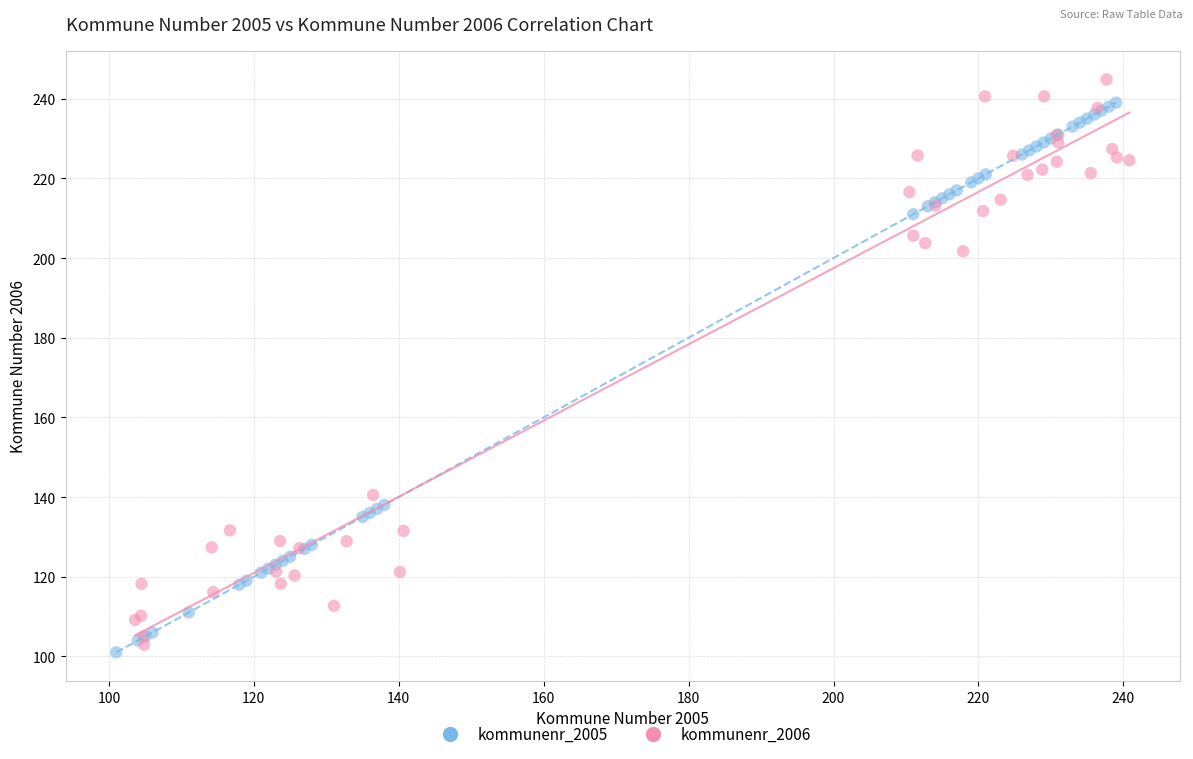

What are all the series names shown in the legend?

kommunenr_2005, kommunenr_2006